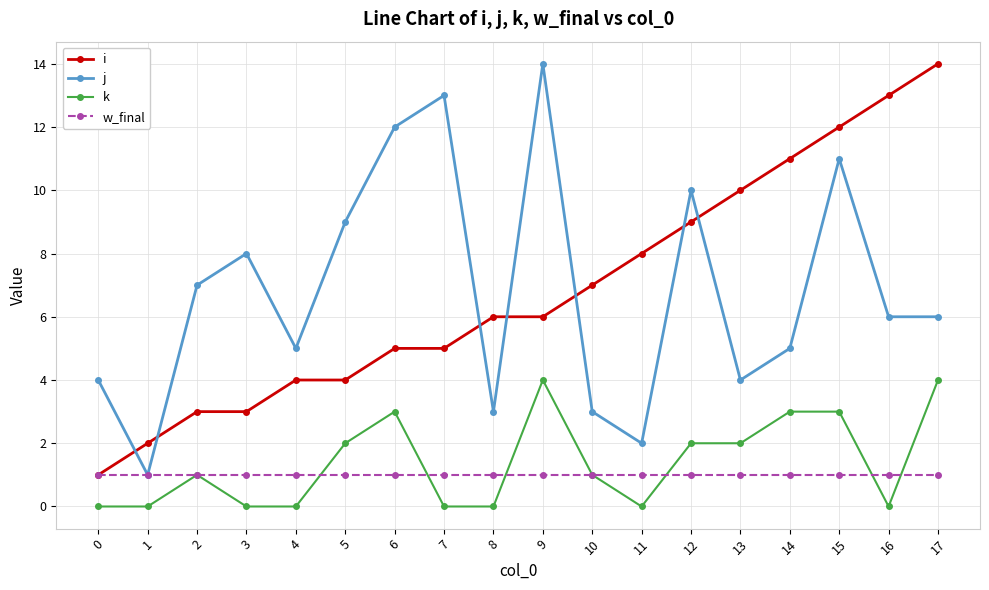

Is the value of j at 16 greater than the value of i at 2?

Yes